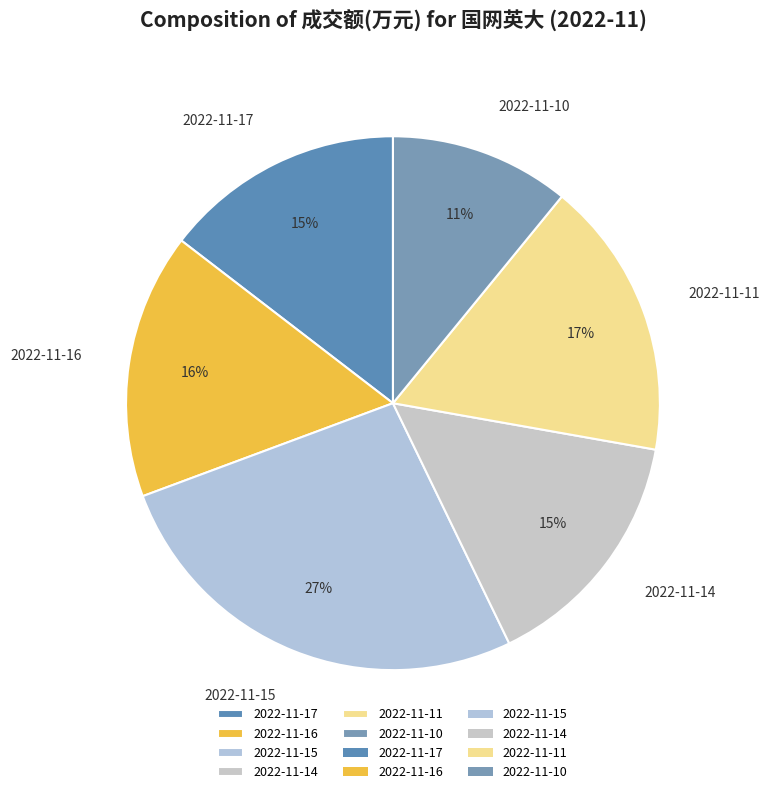

What is the ratio of the value at 2022-11-16 to the value at 2022-11-15?

0.6